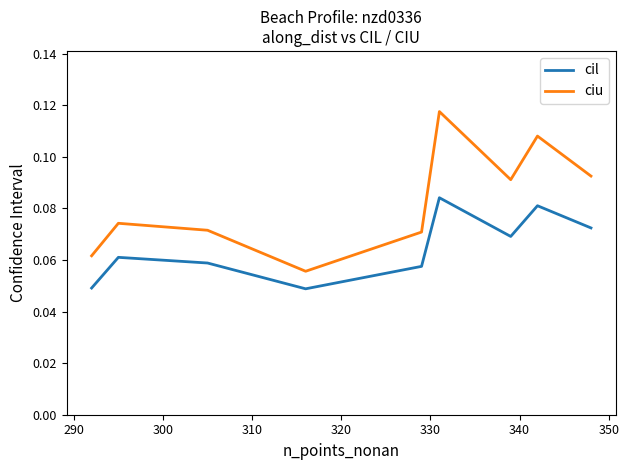

List the series in order of their peak value, lowest first.

cil, ciu